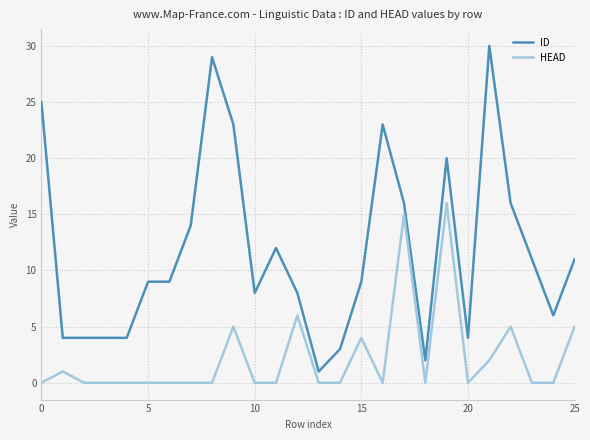

At how many categories does at least one series exceed 10?

12